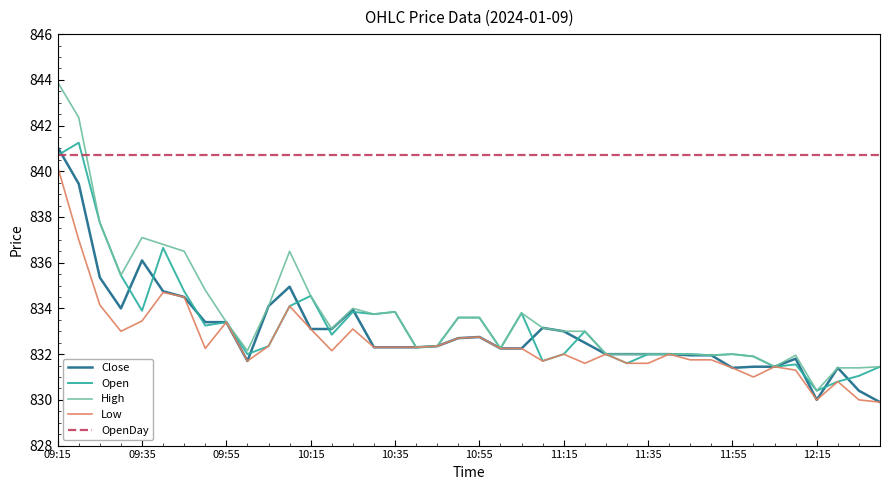

At how many categories does at least one series exceed 837?

40